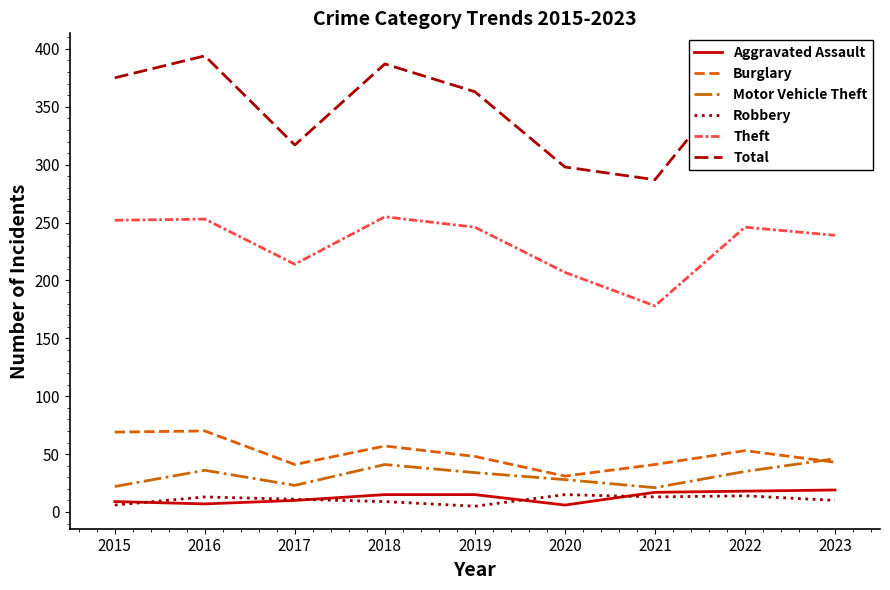

What is the maximum value shown in the chart?

394